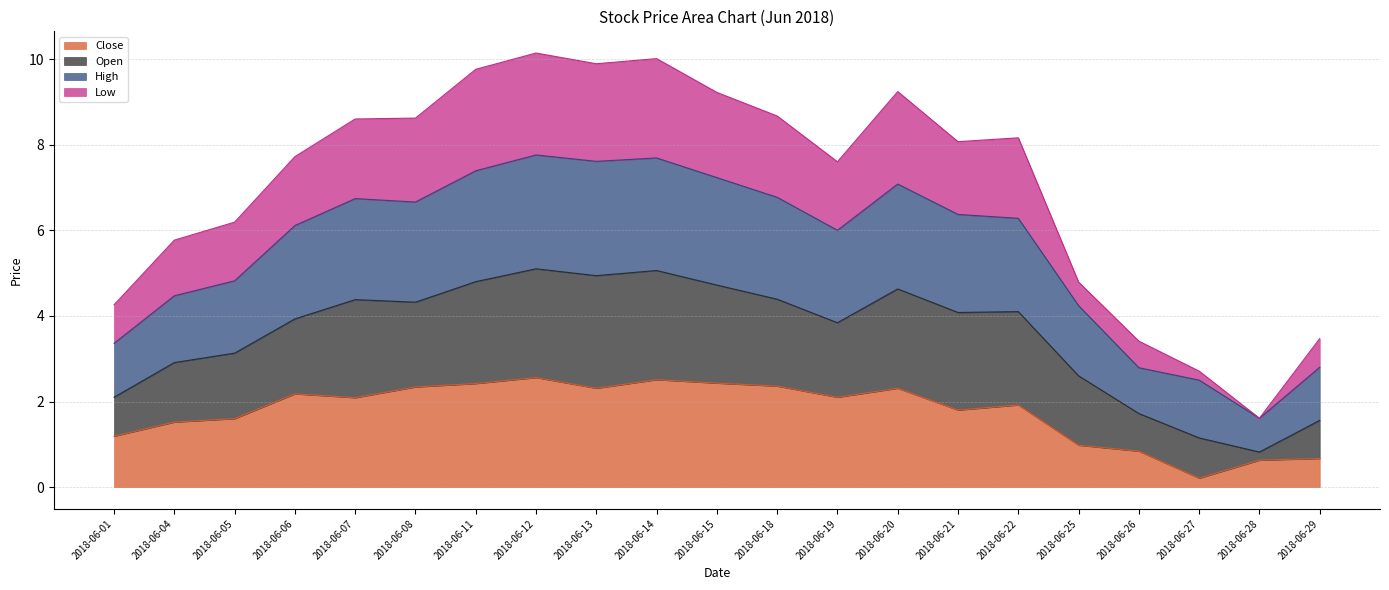

How many lines are shown in the chart?

4